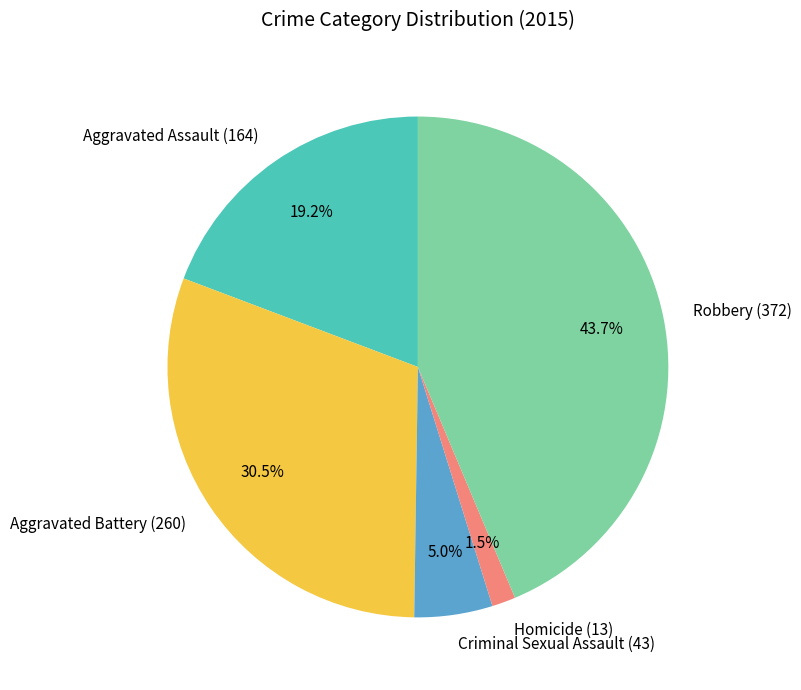

What percentage is NOT represented by Aggravated Assault?

80.8%